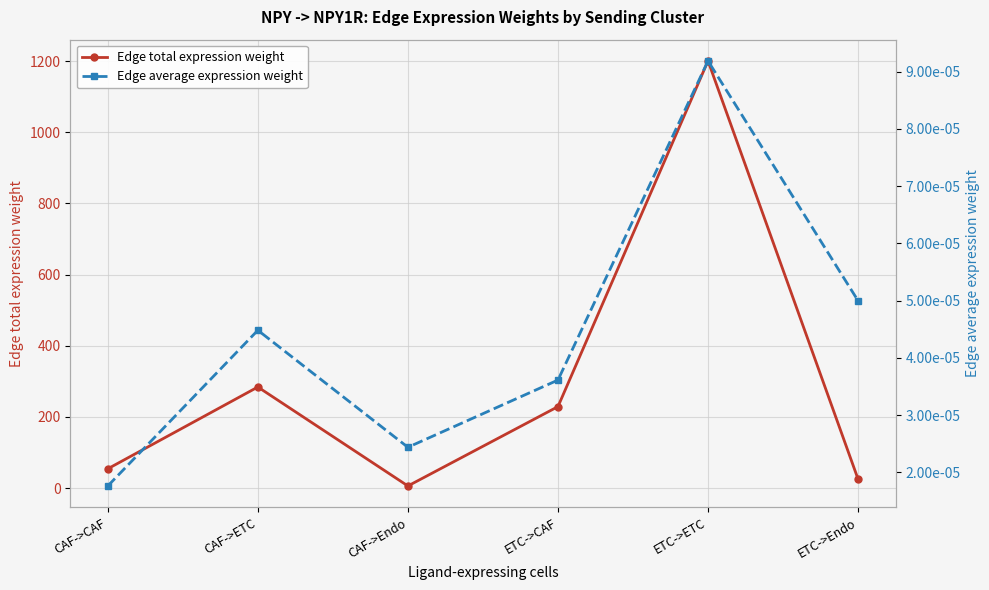

What is the greatest value displayed?

1200.3